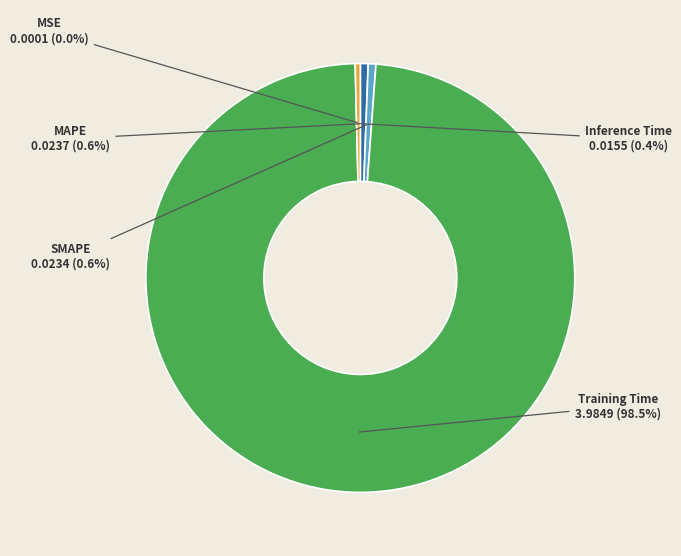

What is the majority slice?

Training Time